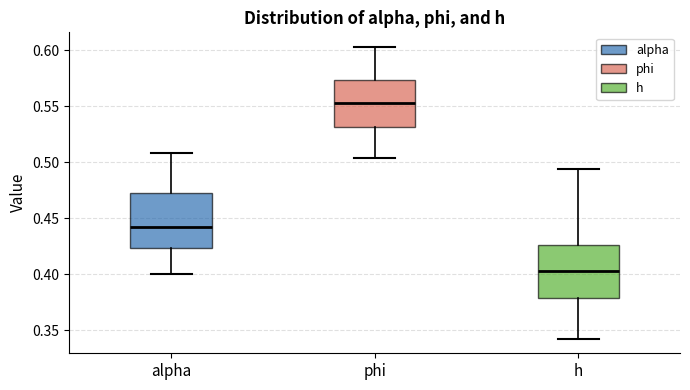

Which box's median line is the lowest?

h